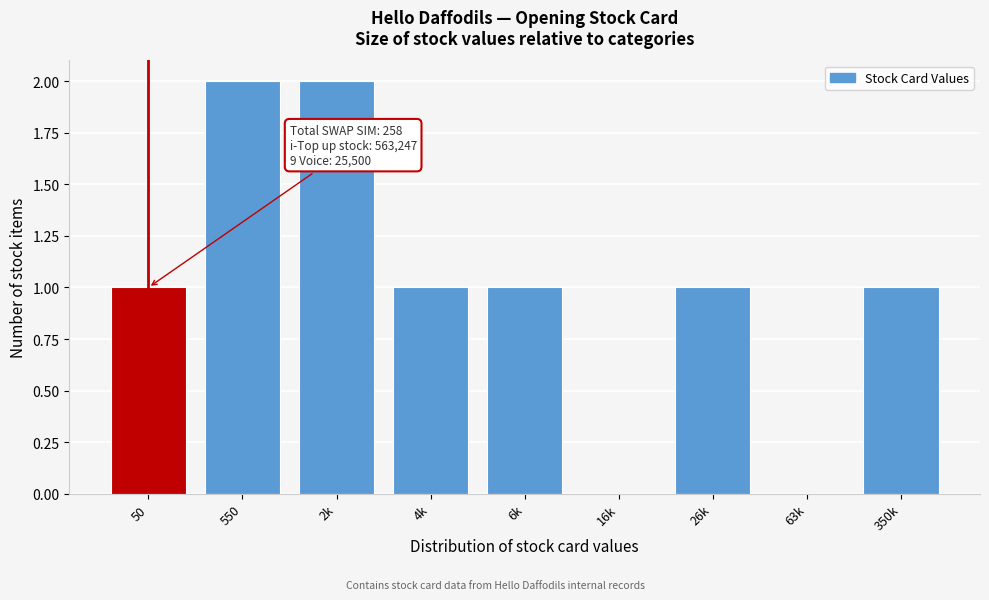

Reading left to right, what are all the values shown in this chart?

50=1	550=2	2k=2	4k=1	6k=1	16k=0	26k=1	63k=0	350k=1